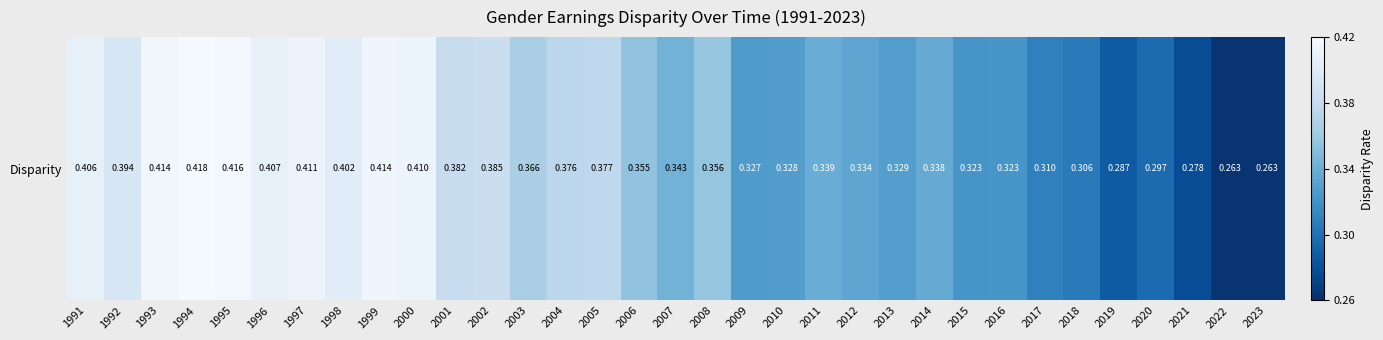

The value at 1991 is 0.2. True or false?

False